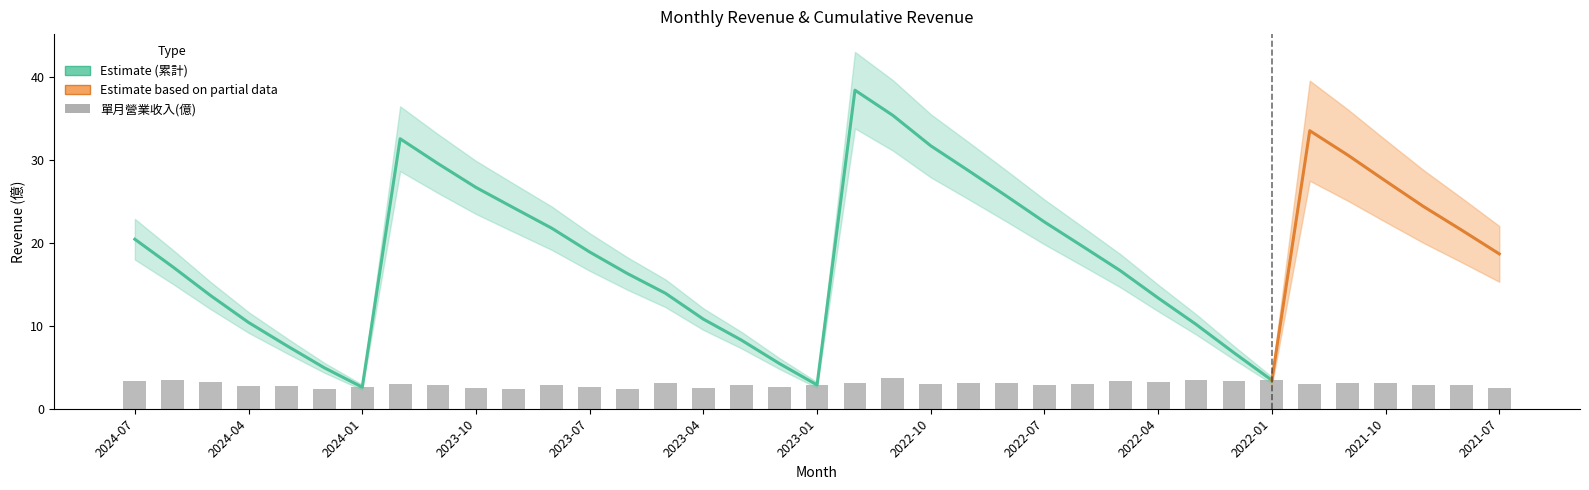

What is the difference between the values at 2023-05 and 2022-04?

0.1